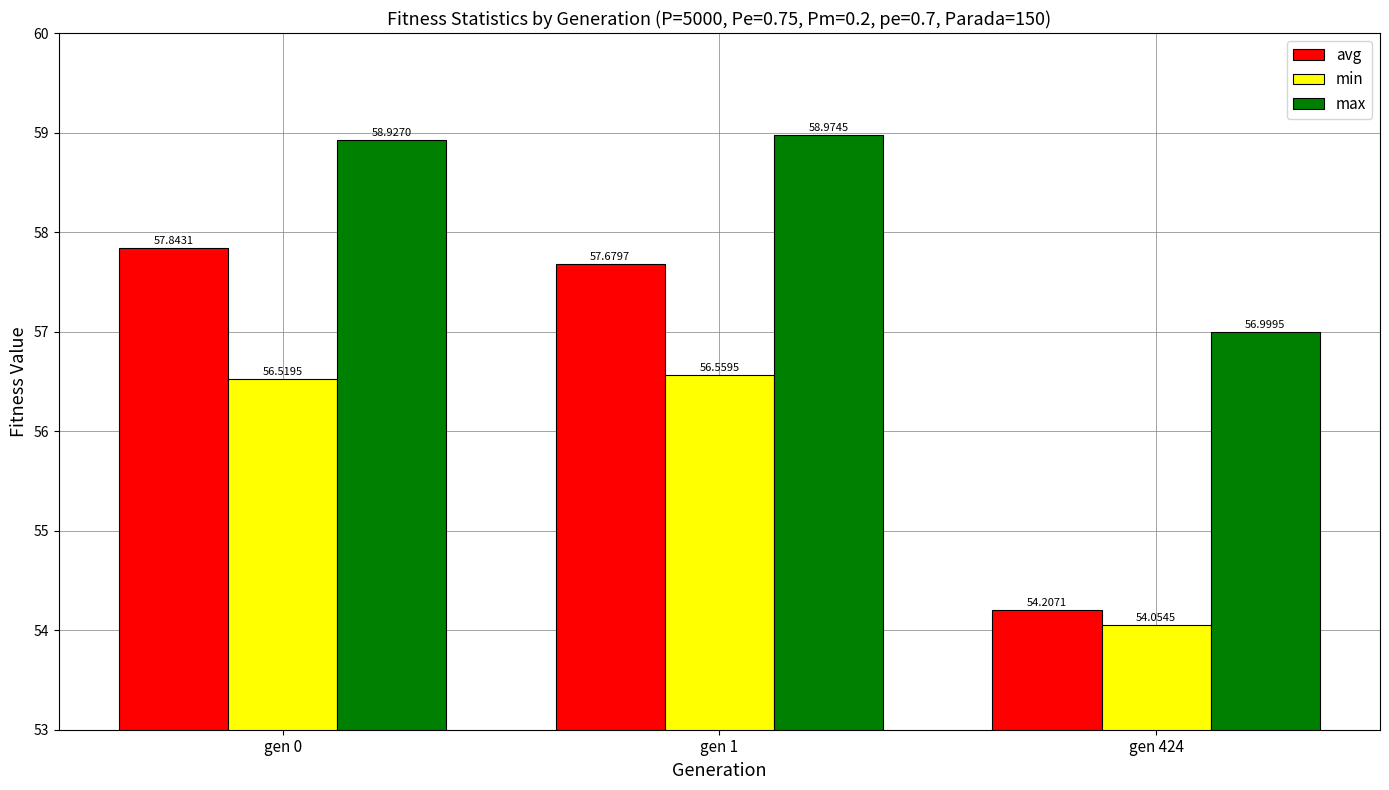

What is the smallest value displayed?

54.1